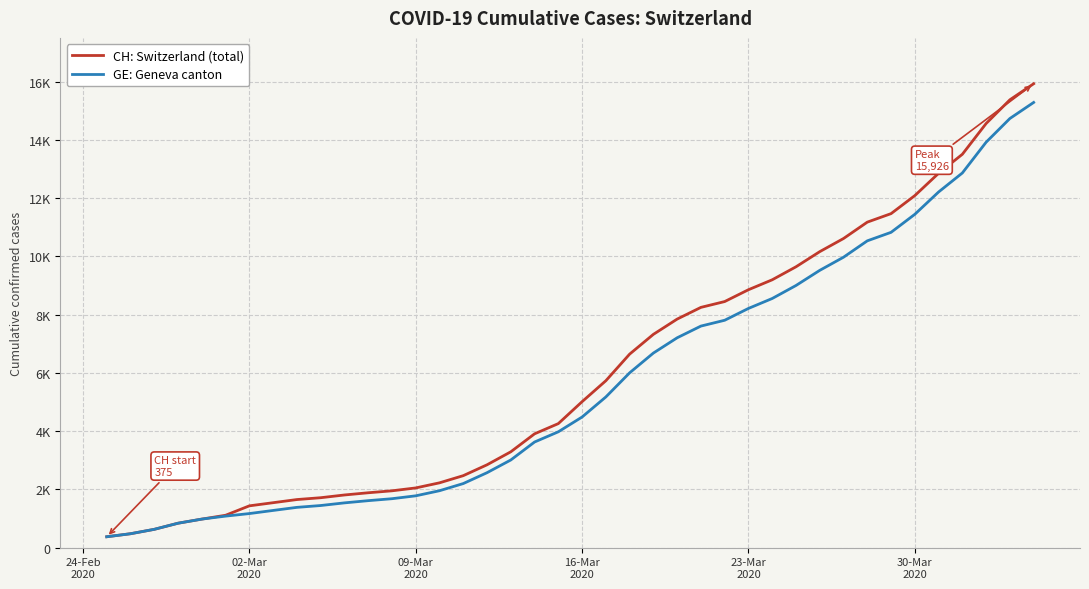

Which series has the largest total across all categories?

CH: Switzerland (total)